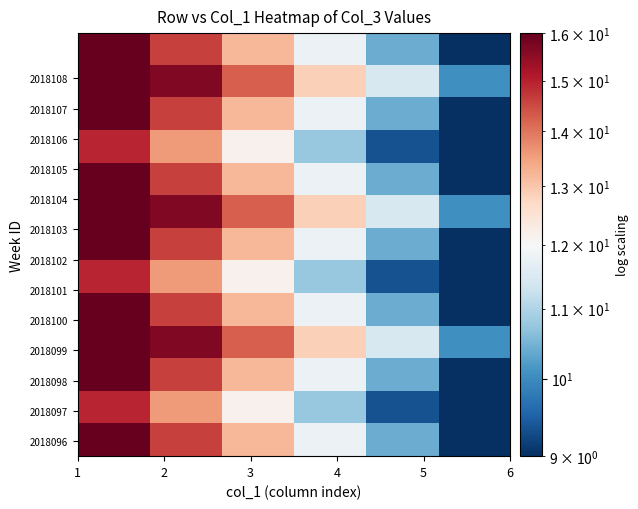

How many series are shown in this chart?

13